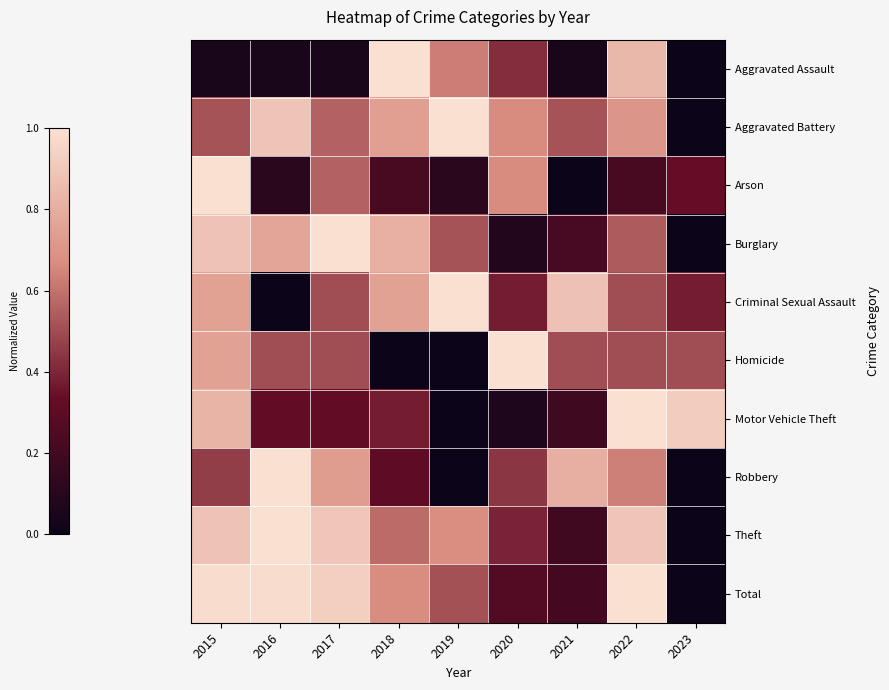

At which category is the sum across all series the highest?

2015